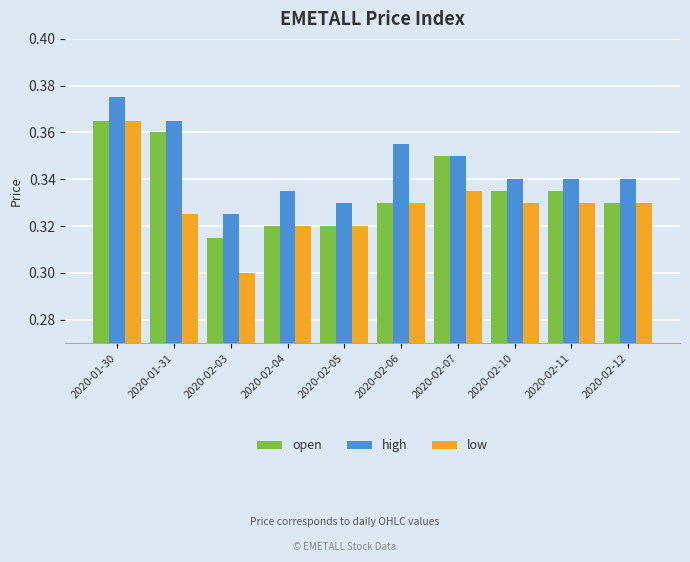

How many groups of bars are there?

10